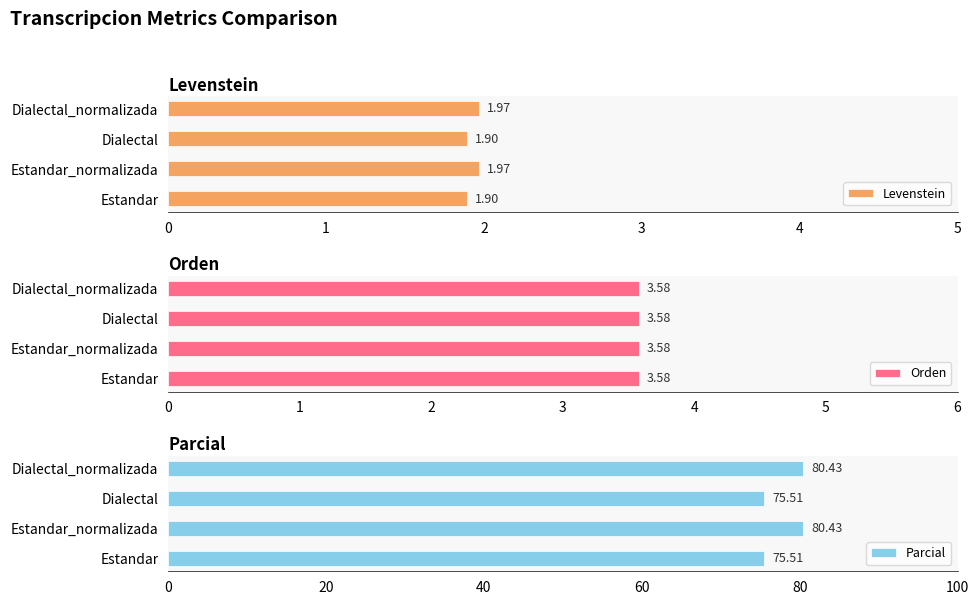

What is the maximum value for Parcial?

80.4